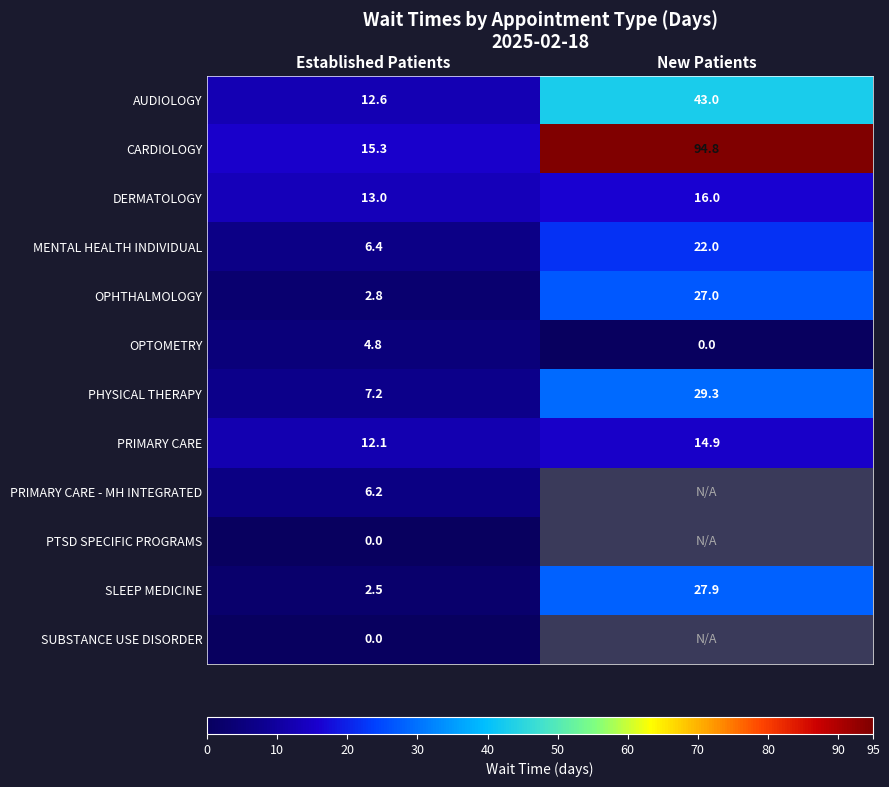

At which label is SLEEP MEDICINE closest to 15?

Established Patients